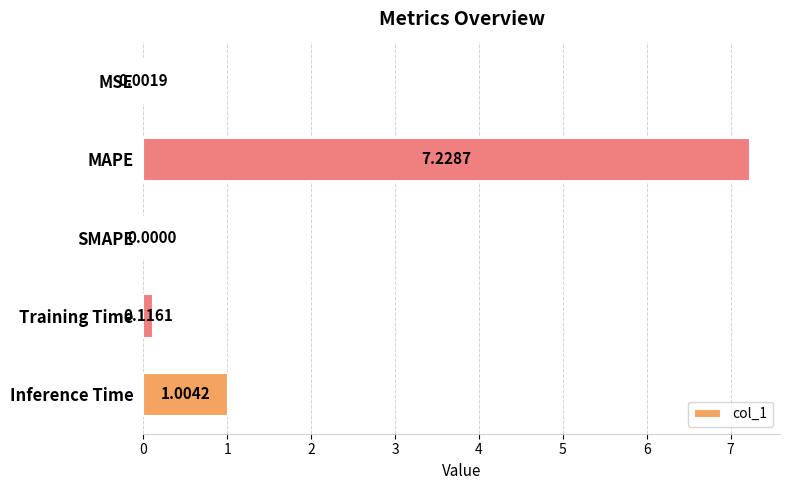

What is the sum of the values at Inference Time and MAPE?

8.2